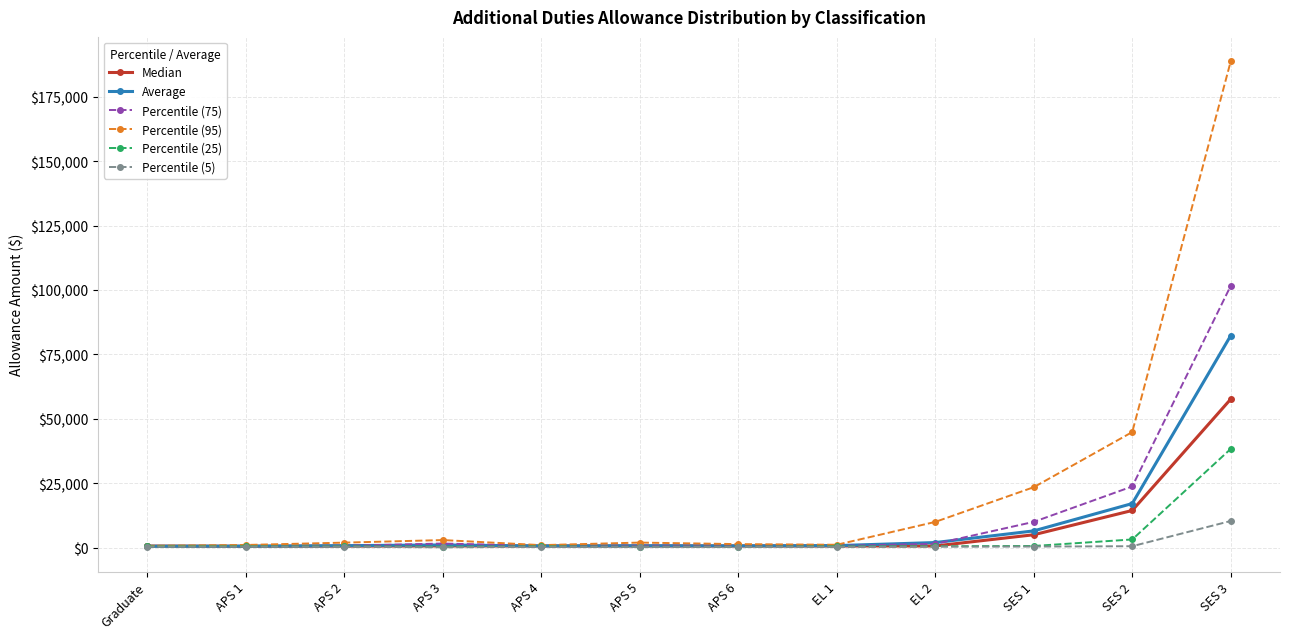

Rank the series by their maximum value, from highest to lowest.

Percentile (95), Percentile (75), Average, Median, Percentile (25), Percentile (5)